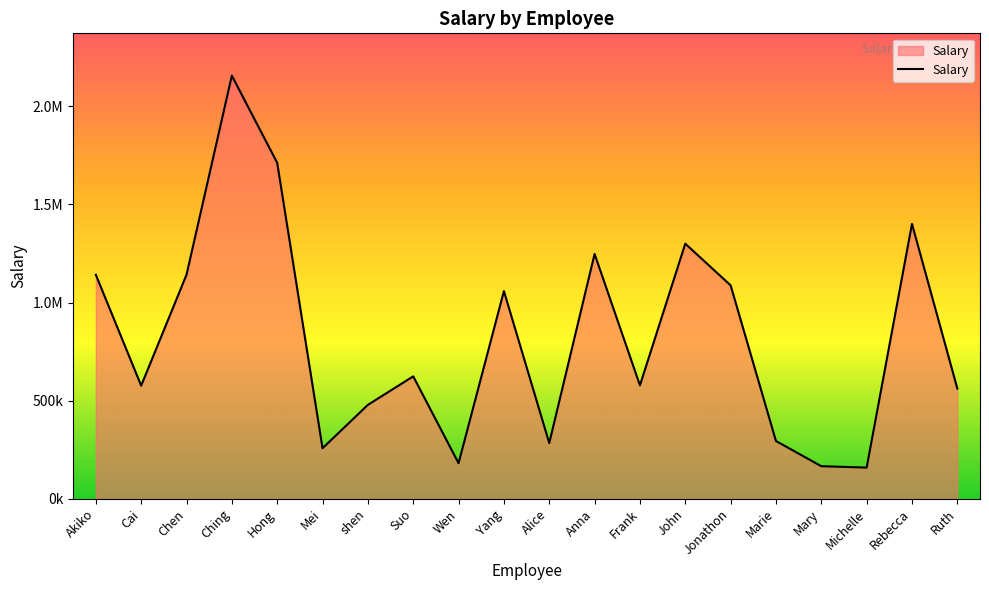

Reading right to left, what are all the values shown in this chart?

Ruth=561731.3	Rebecca=1400869.3	Michelle=158869.8	Mary=165899.8	Marie=294362.3	Jonathon=1087651.5	John=1300123.3	Frank=578162.3	Anna=1247716.5	Alice=283647.3	Yang=1058381.5	Wen=181251.8	Suo=623818.3	shen=478542.0	Mei=257522.3	Hong=1712138.3	Ching=2156565.0	Chen=1141740.5	Cai=576459.3	Akiko=1141717.5